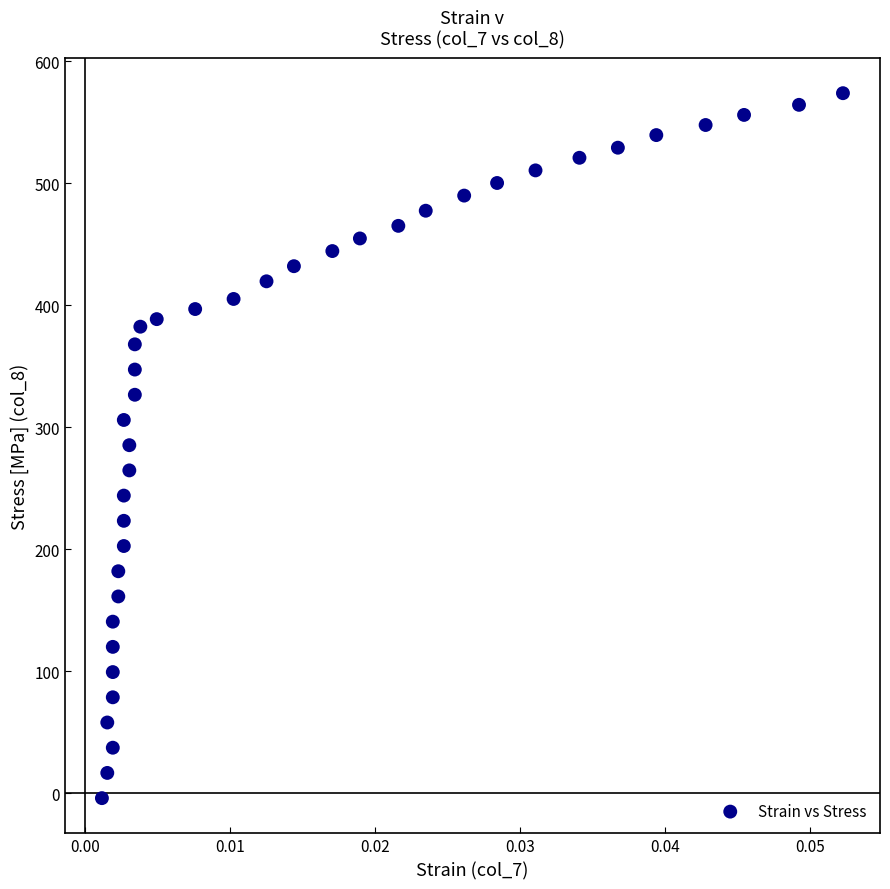

What is the range of Y values (max minus min)?

577.9